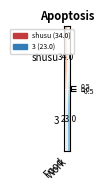

How many values in 3 are below zero?

1